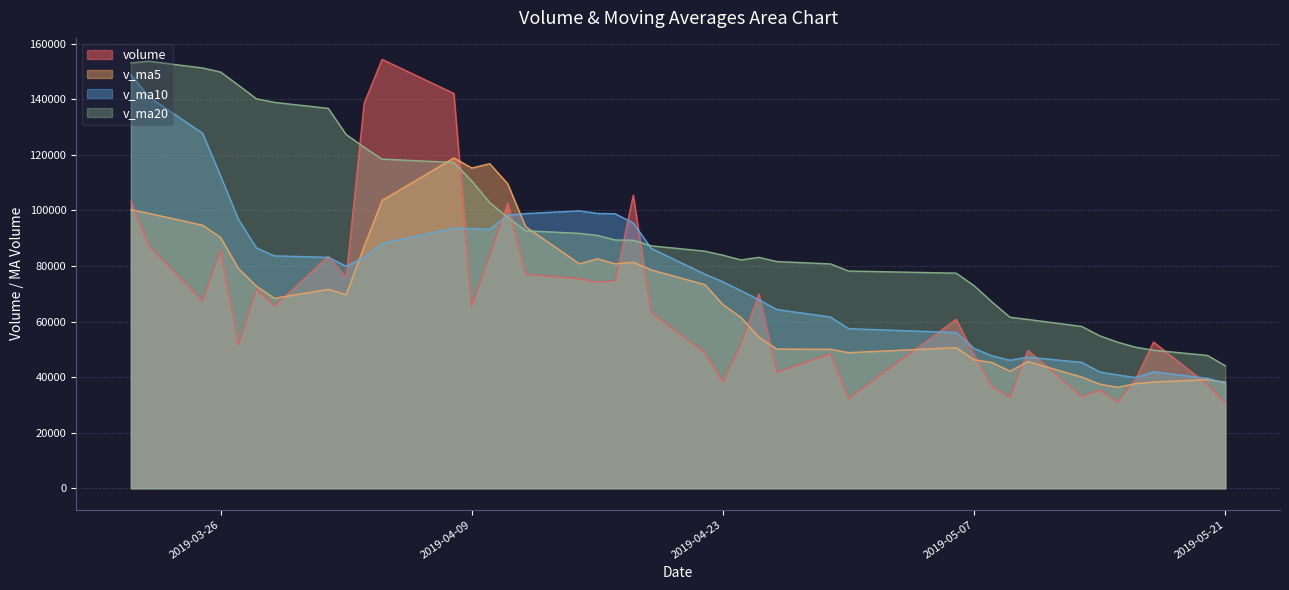

Which category has the highest value across all series?

2019-04-04